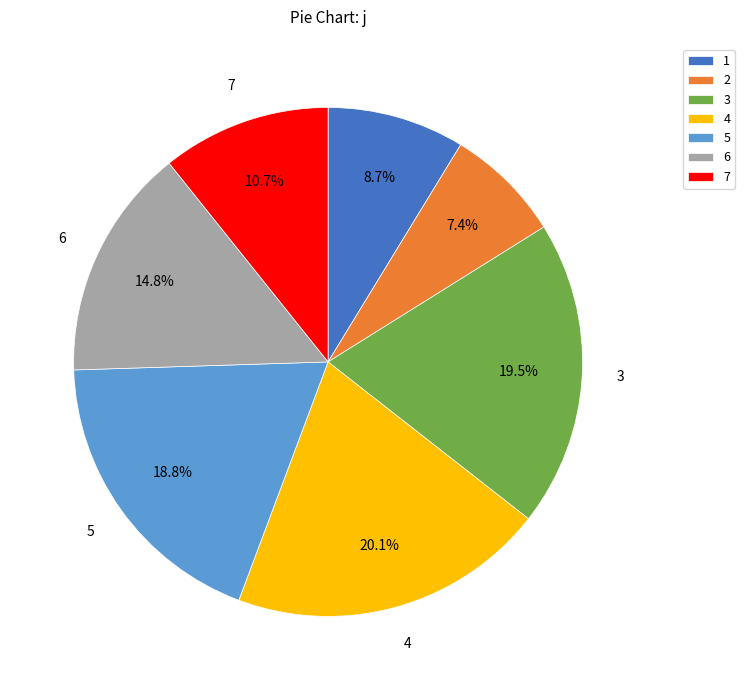

To the nearest percent, what portion does 1 represent?

9%